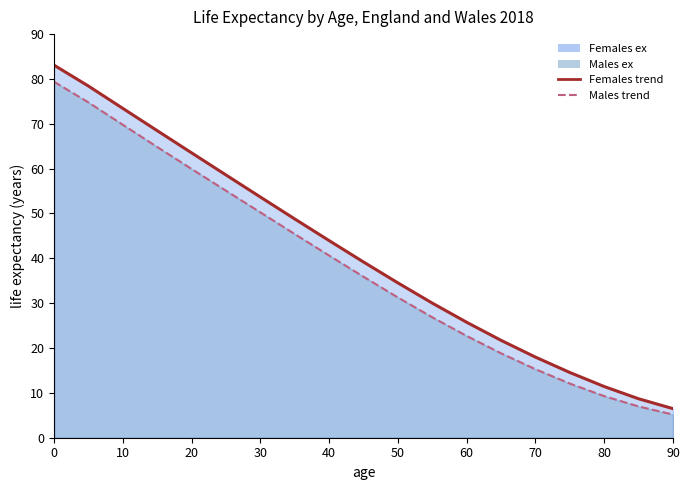

What is the value of the Females ex point at the 16th from the left?

14.5